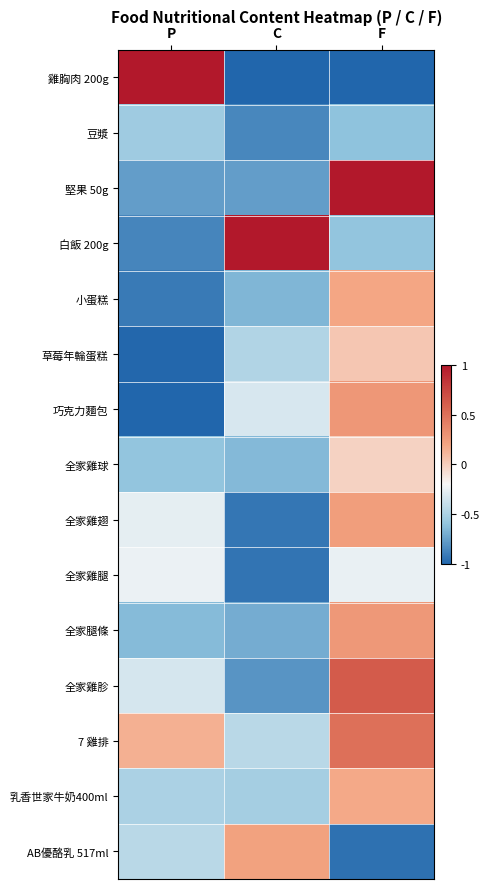

Reading right to left, extract all data points from this chart.

雞胸肉 200g: F=-1.0	C=-1.0	P=1.0
豆漿: F=-0.6	C=-0.9	P=-0.5
堅果 50g: F=1.0	C=-0.8	P=-0.8
白飯 200g: F=-0.6	C=1.0	P=-0.9
小蛋糕: F=0.2	C=-0.7	P=-0.9
草莓年輪蛋糕: F=0.0	C=-0.5	P=-1.0
巧克力麵包: F=0.3	C=-0.3	P=-1.0
全家雞球: F=-0.0	C=-0.6	P=-0.6
全家雞翅: F=0.2	C=-0.9	P=-0.3
全家雞腿: F=-0.3	C=-0.9	P=-0.2
全家腿條: F=0.3	C=-0.7	P=-0.6
全家雞胗: F=0.6	C=-0.8	P=-0.3
7 雞排: F=0.5	C=-0.4	P=0.1
乳香世家牛奶400ml: F=0.2	C=-0.5	P=-0.5
AB優酪乳 517ml: F=-0.9	C=0.2	P=-0.4